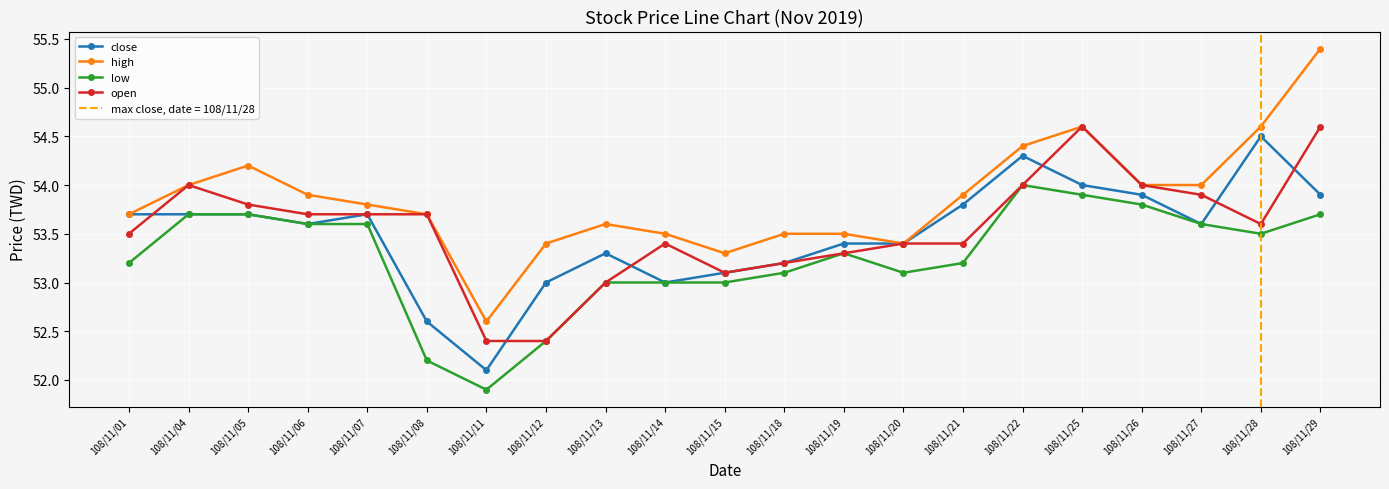

At which category is the sum across all series the highest?

108/11/29